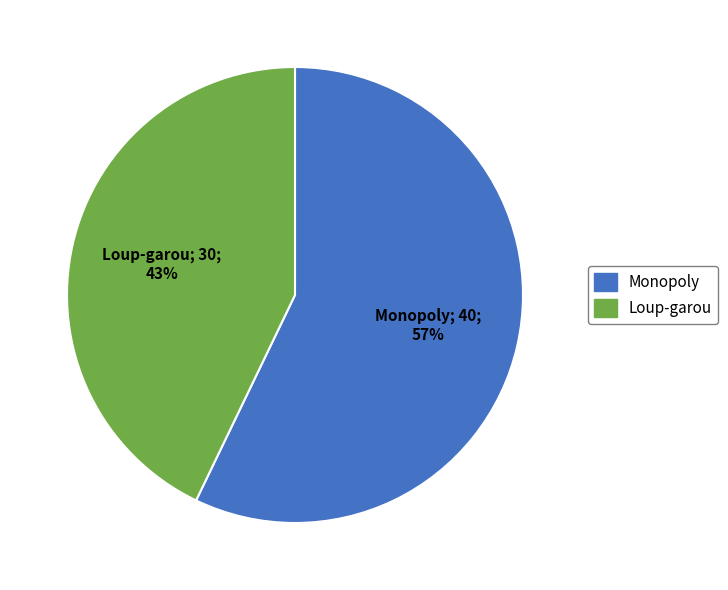

Do Monopoly and Loup-garou together represent more than half of the pie?

Yes